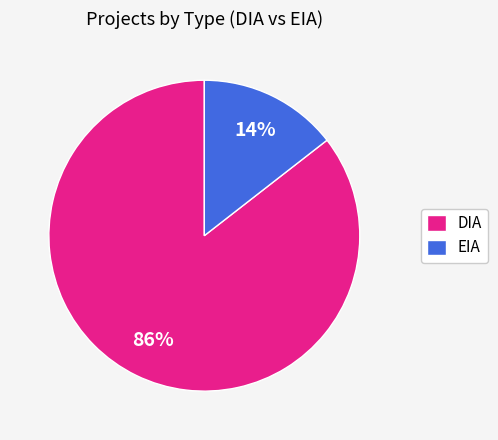

Which slice is the largest?

DIA